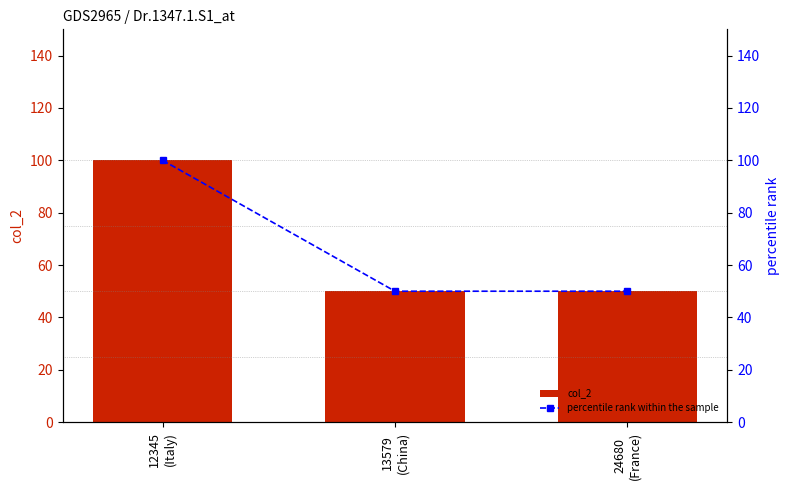

The value of col_2 at 24680
(France) is 34. True or false?

False